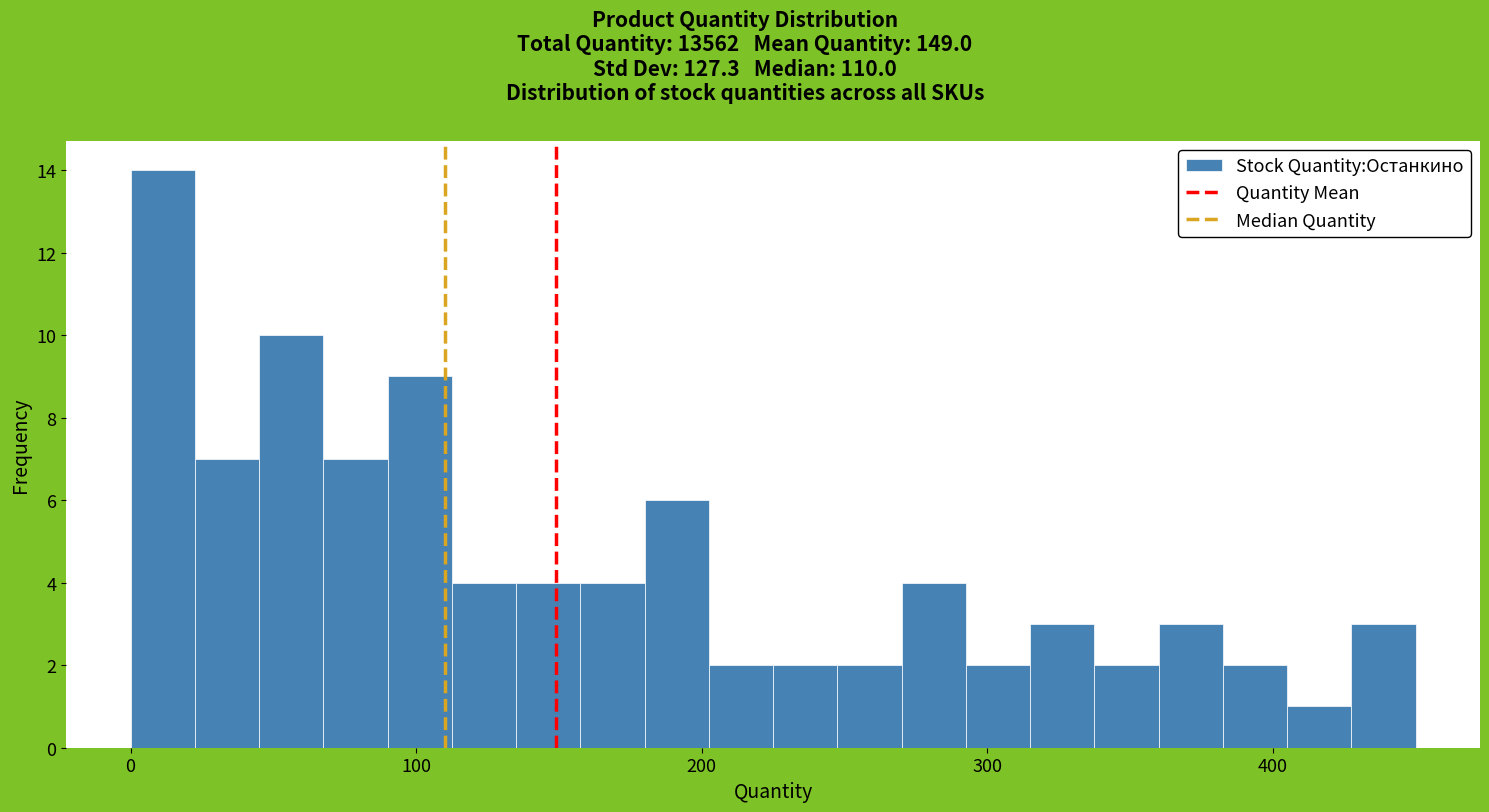

Read against the x-axis, roughly where is the centre of the tallest bar?

10